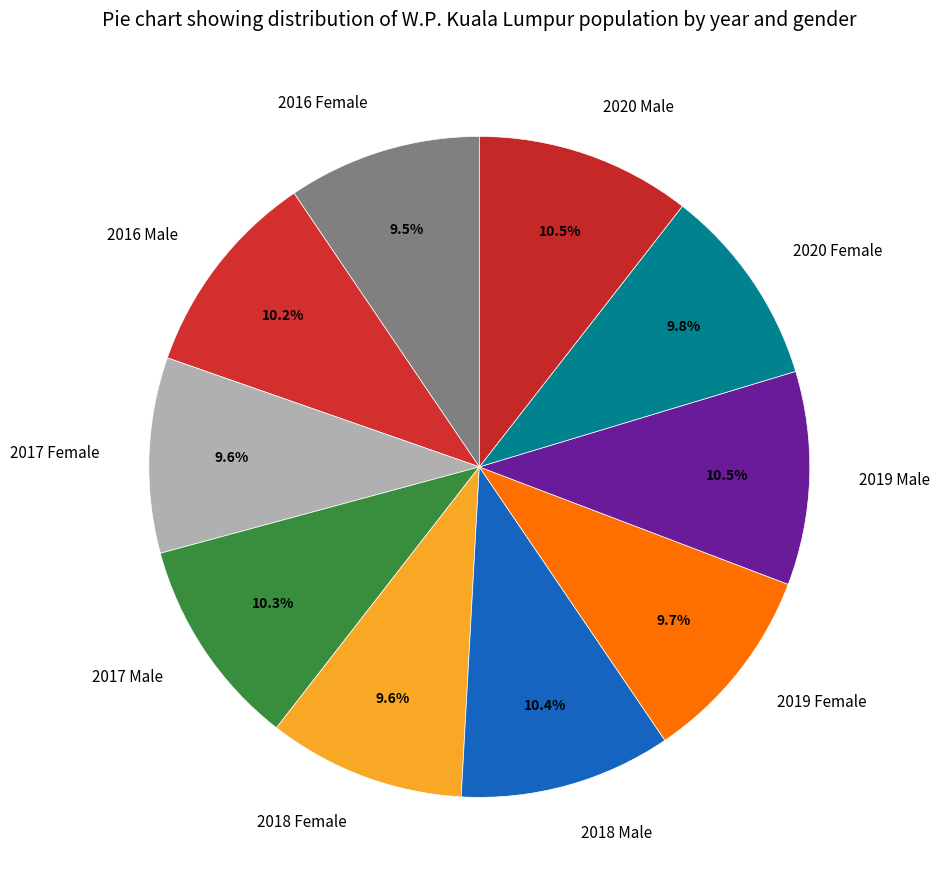

How many slices are in this pie chart?

10